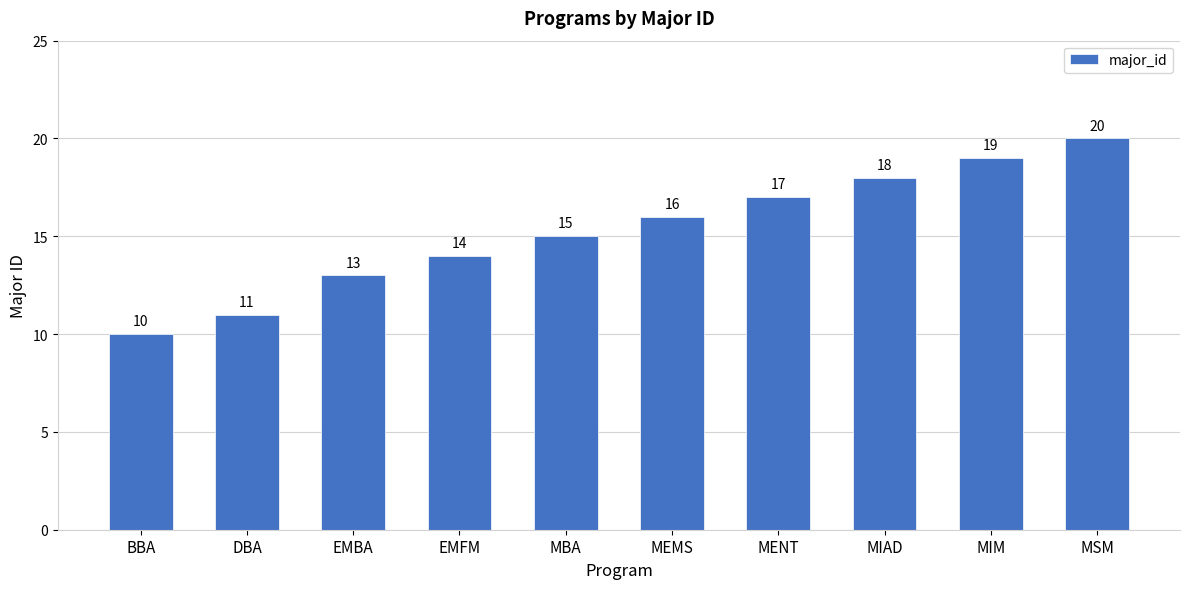

How many values are between 13 and 18?

6